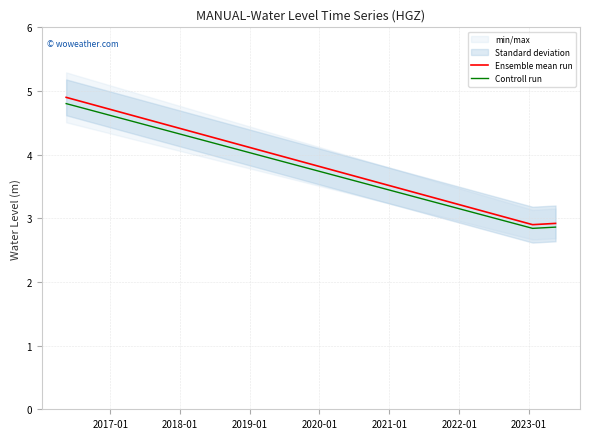

What is the difference between the maximum and second lowest values in the Controll run series?

1.9